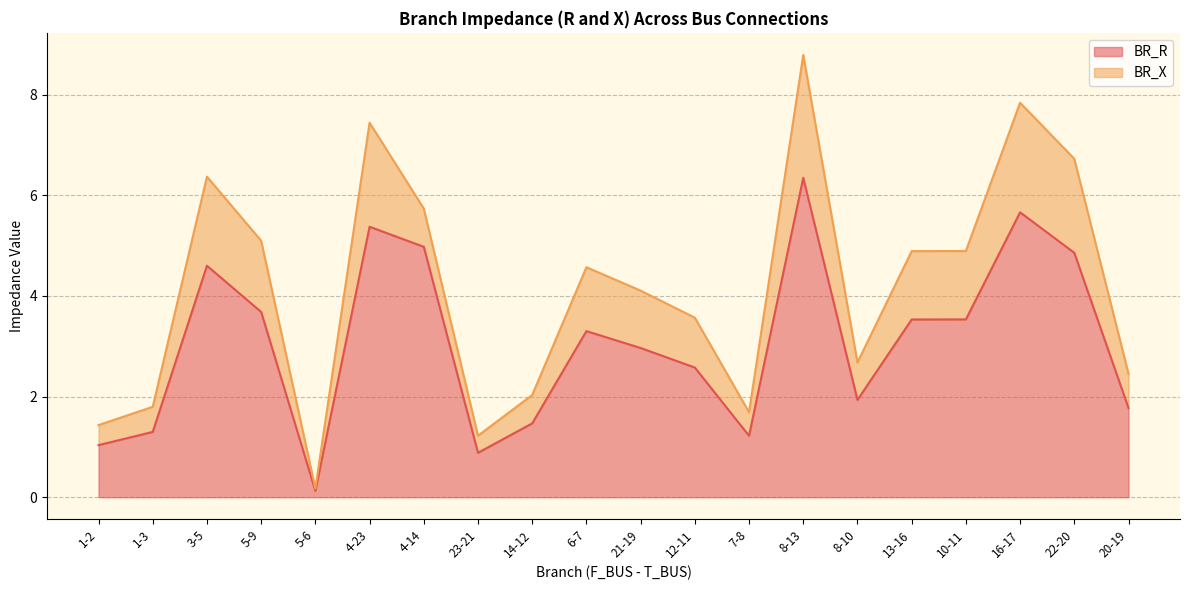

Where is the first local maximum?

3-5